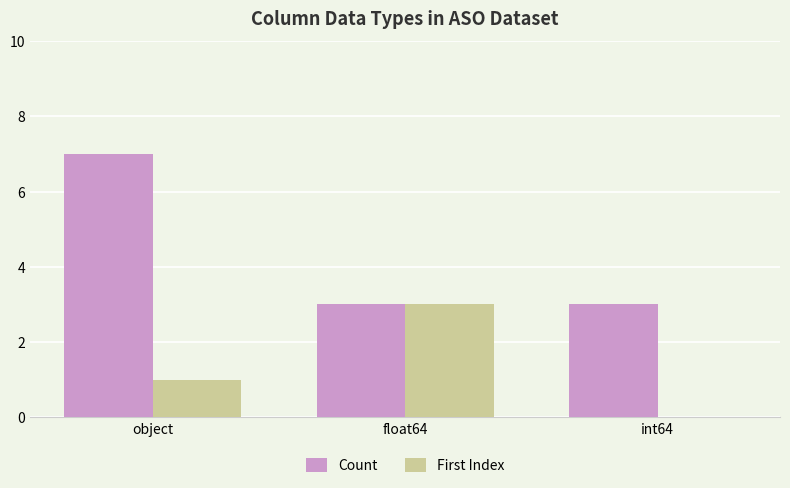

True or false: First Index has a value of 3 at float64.

True